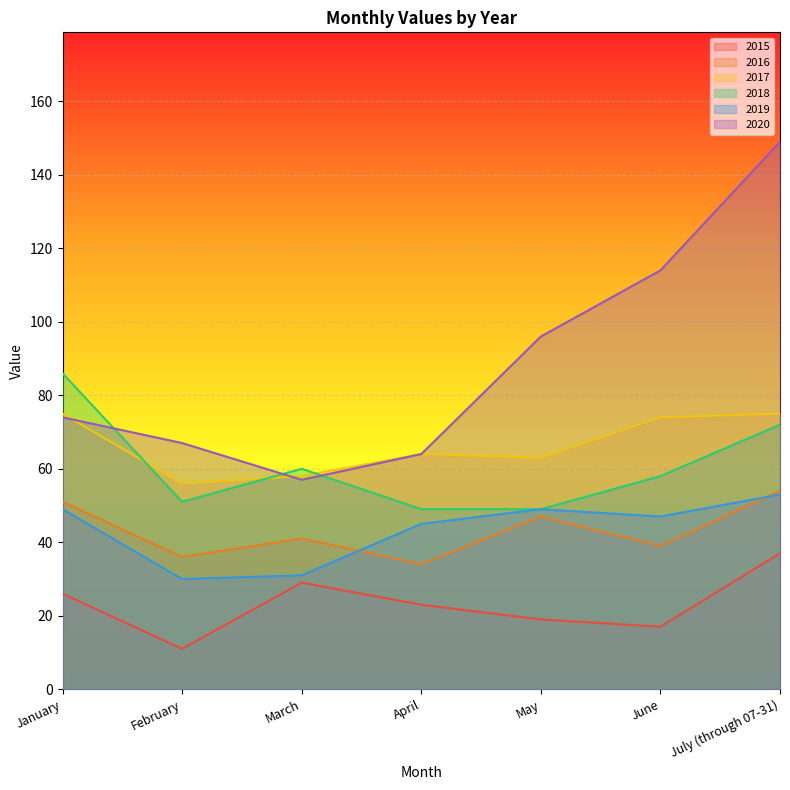

What is the difference between the 2017 values at May and June?

11